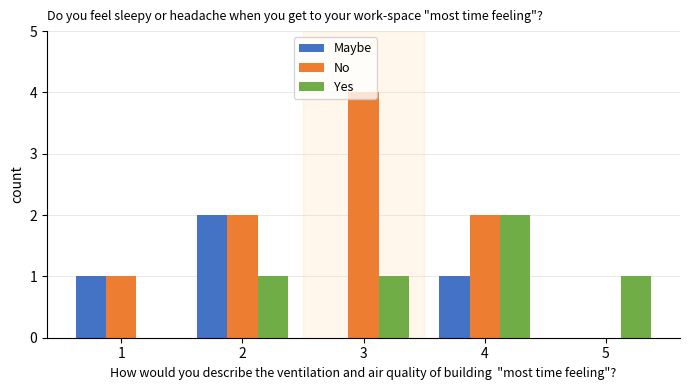

What is the total value across all series at 3?

5